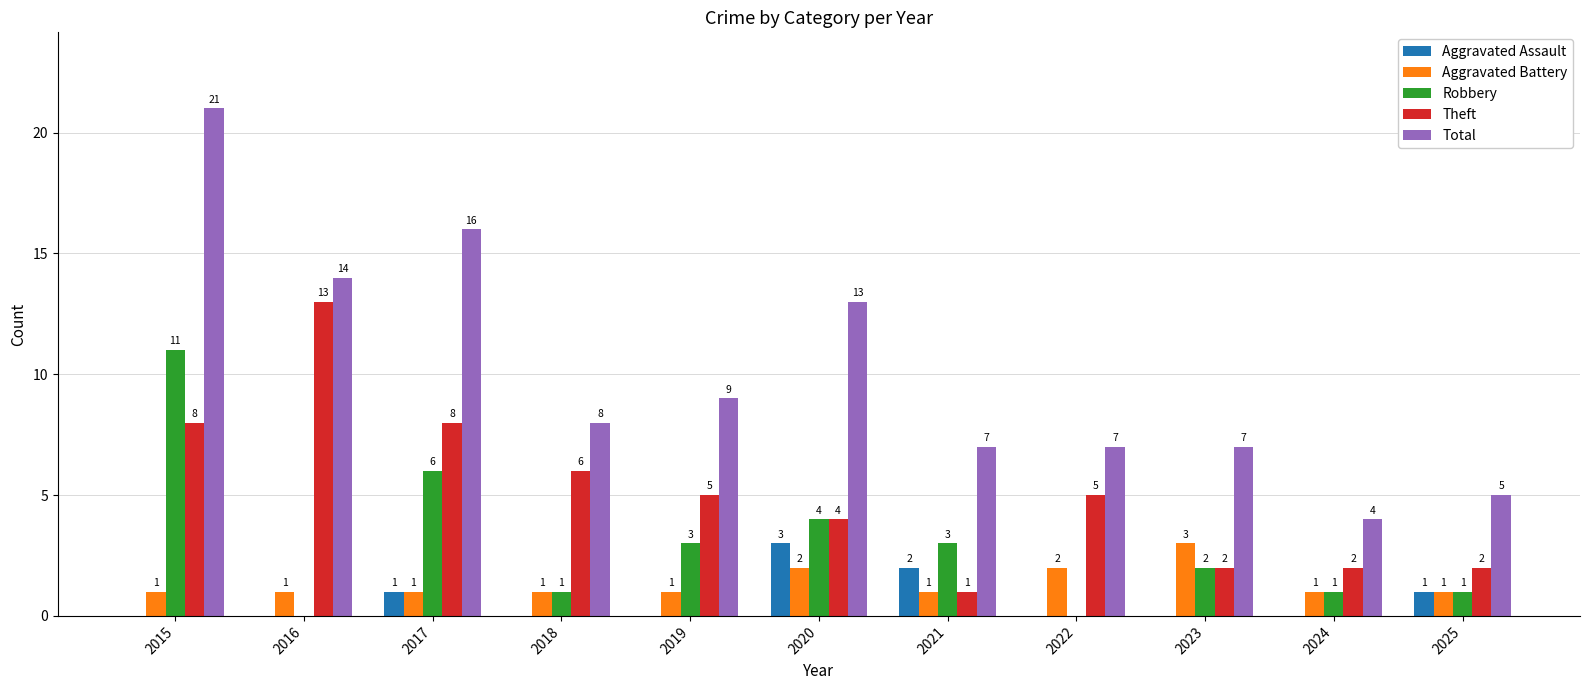

At which category is the sum across all series the highest?

2015